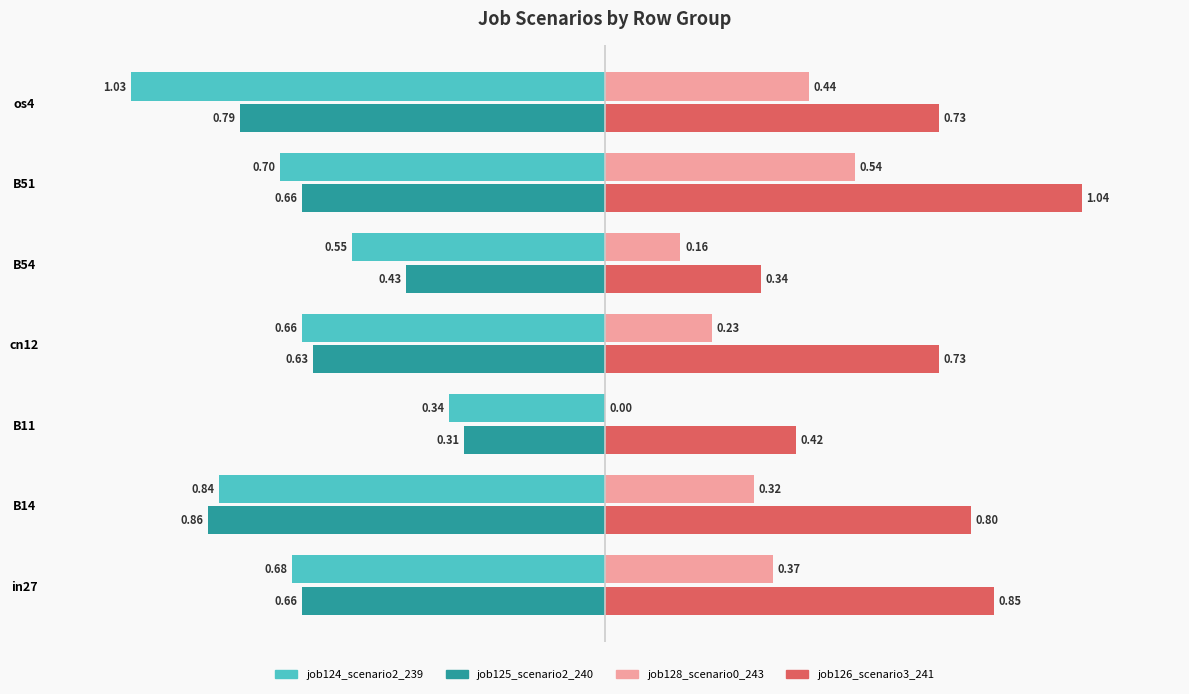

Between B14 and B11, which series saw the biggest shift?

job125_scenario2_240